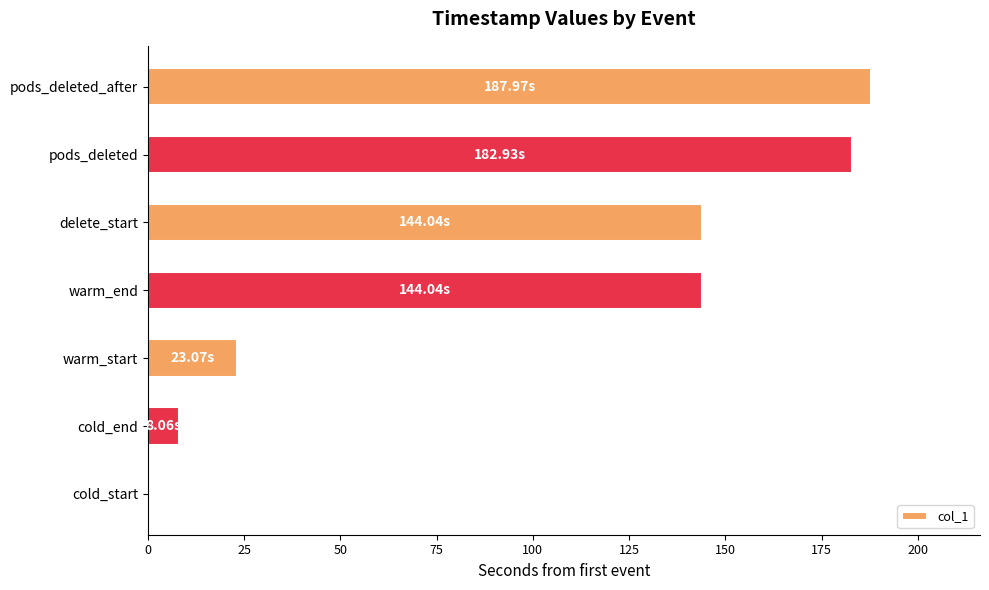

What is the sum of all values?

690.1